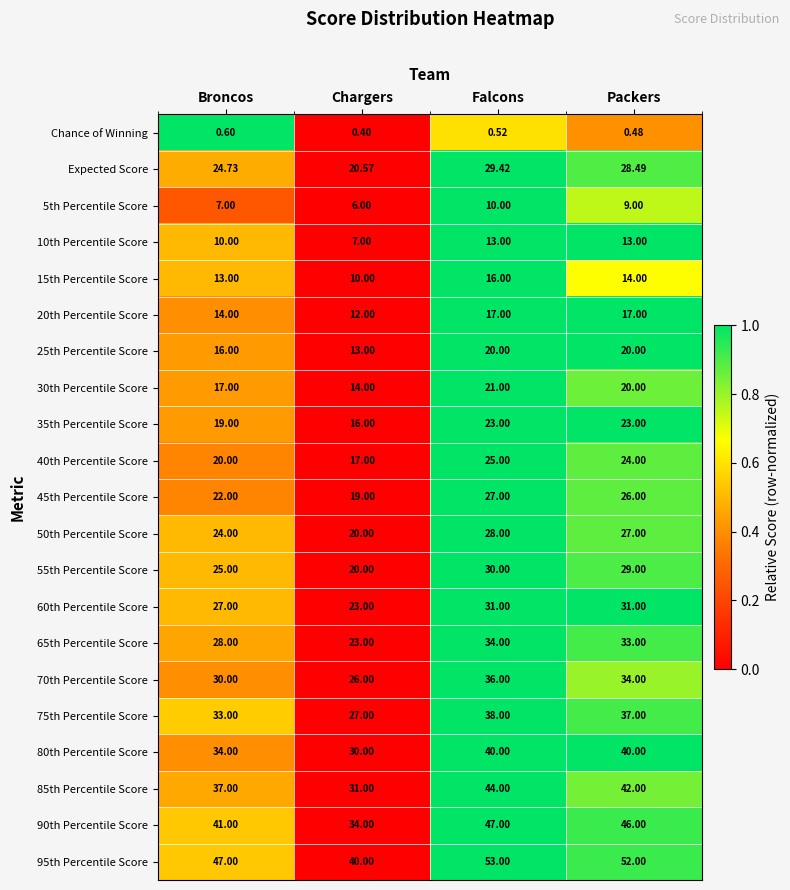

At which category is the sum across all series the highest?

Falcons